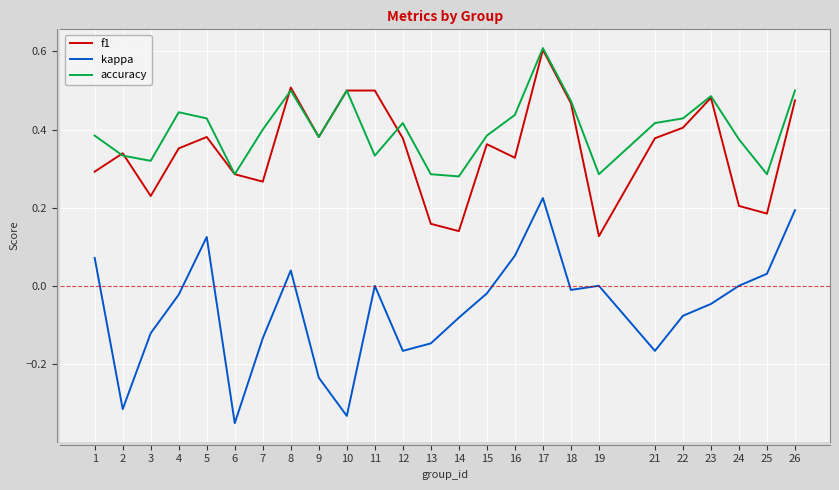

The accuracy series shows 0.8 at 10. True or false?

False